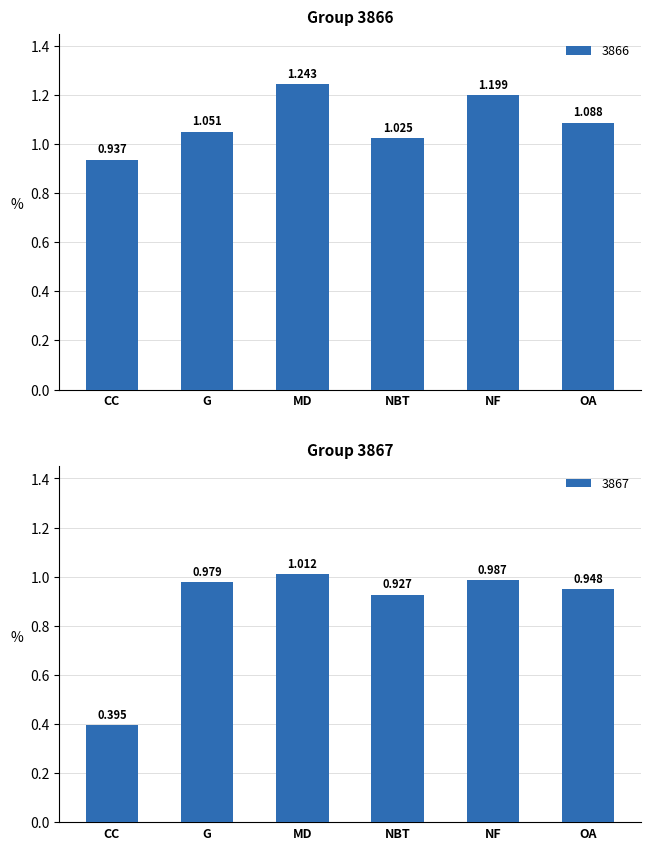

At which category is the sum across all series the highest?

MD